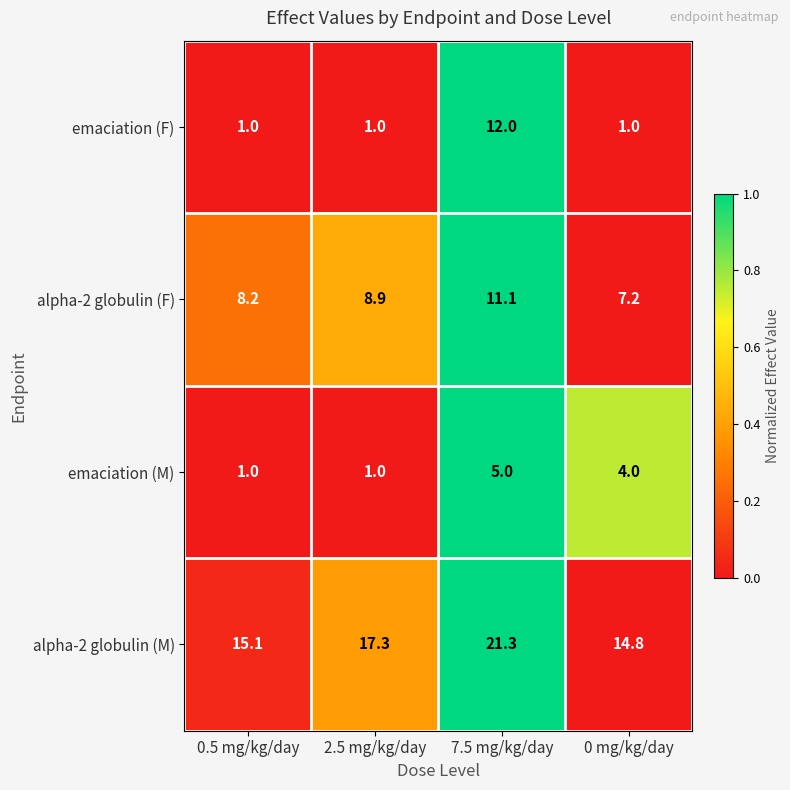

Which label corresponds to the largest value in the chart?

7.5 mg/kg/day